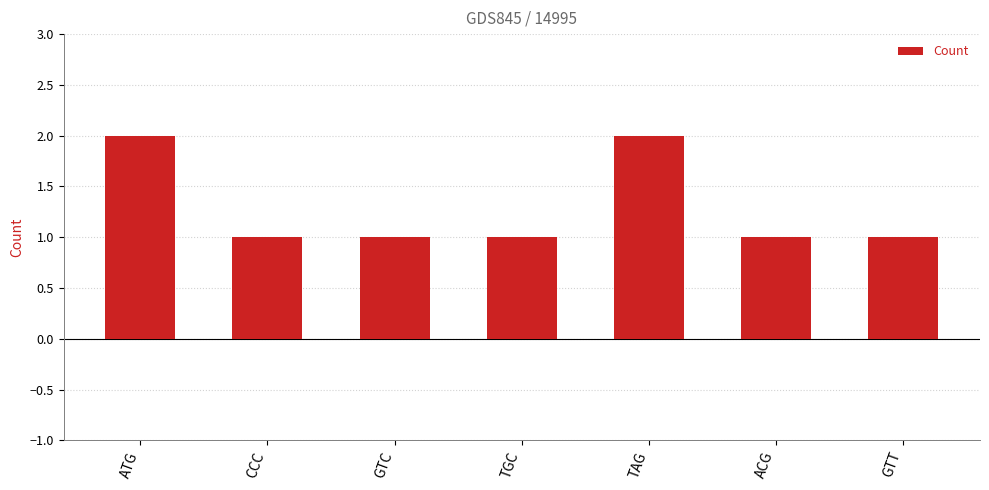

What is the ratio of the value at TAG to the value at TGC?

2.0